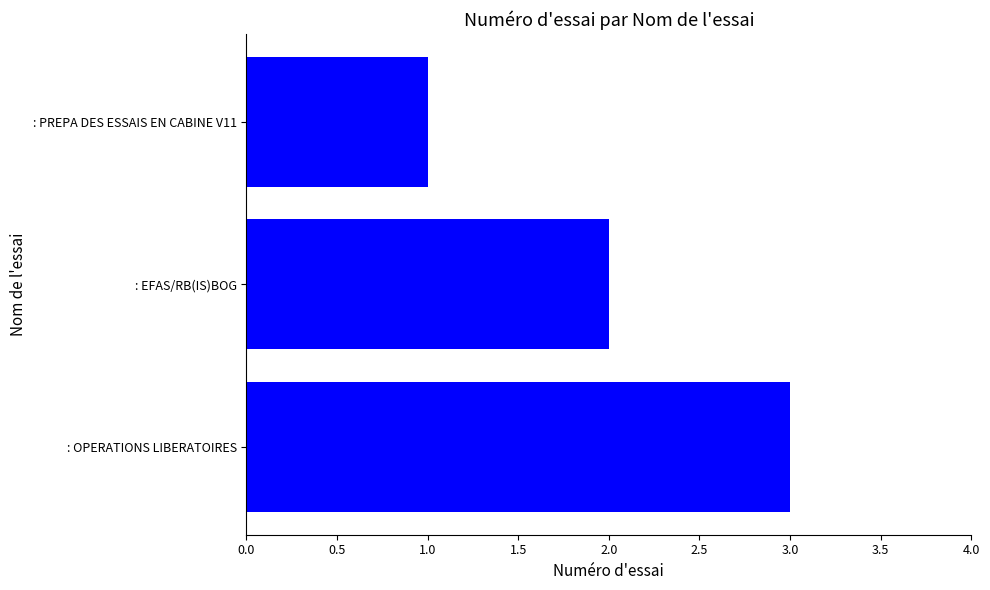

The chart shows a value of 3 at : OPERATIONS LIBERATOIRES. True or false?

True